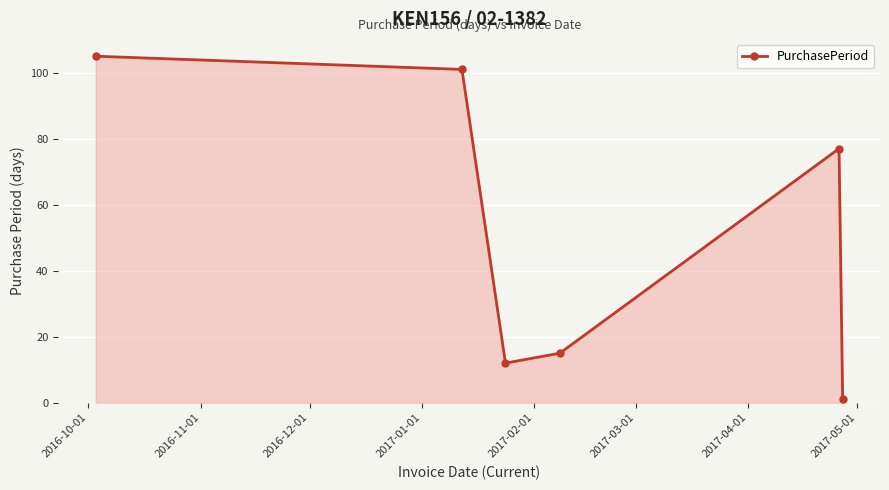

How many interior local valleys (lower than both neighbors) does the data have?

1